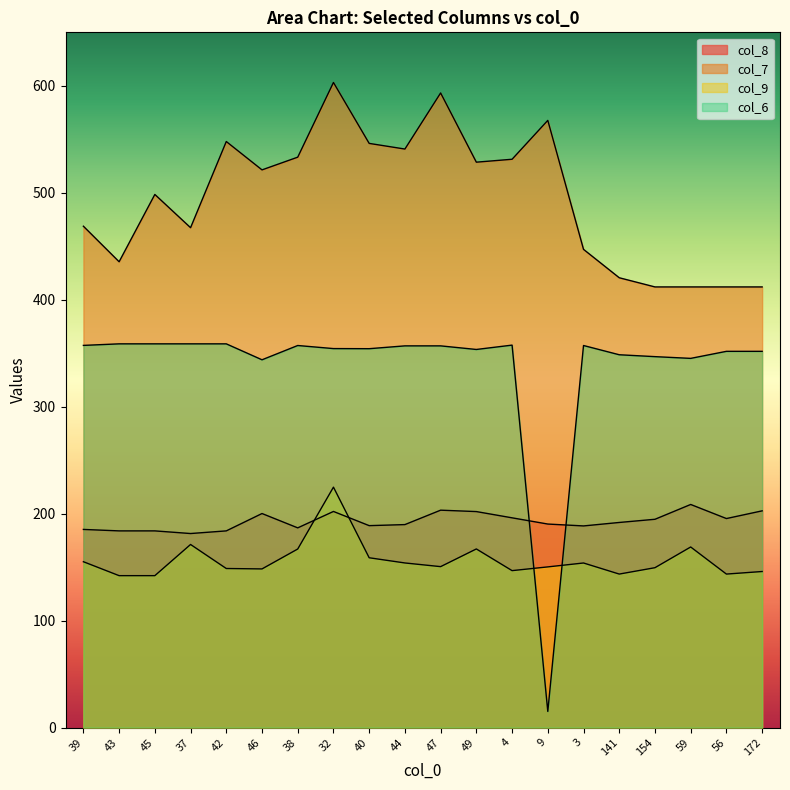

Read the col_8 value at 56.

195.4